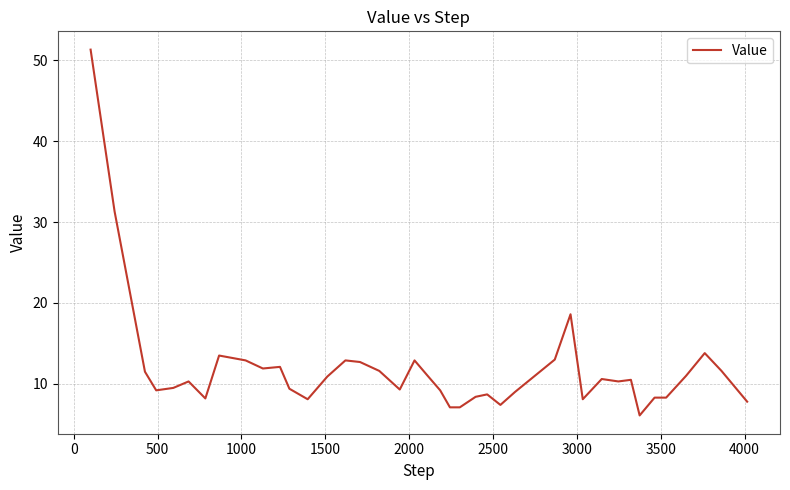

What is the difference between the maximum and minimum values?

45.2